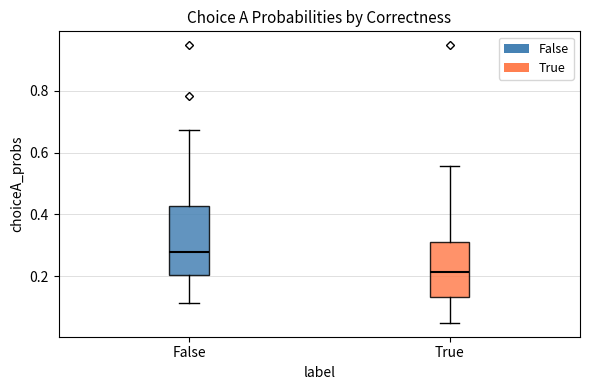

Which box has the highest median line?

False